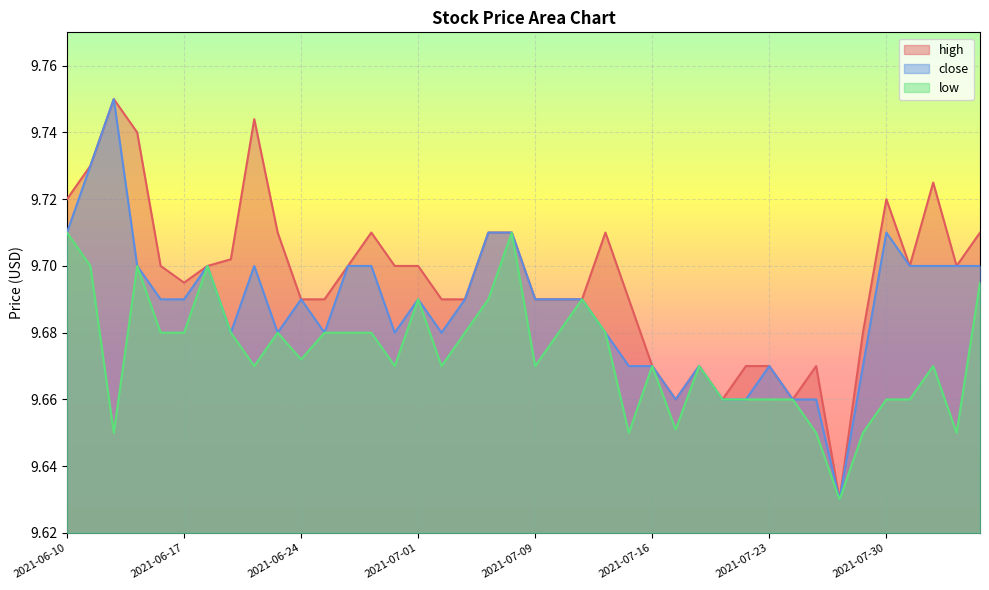

Count the number of categories in the chart.

40